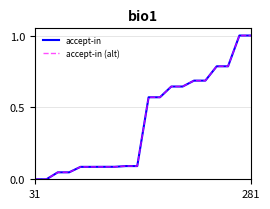

Does the chart have visible grid lines?

Yes